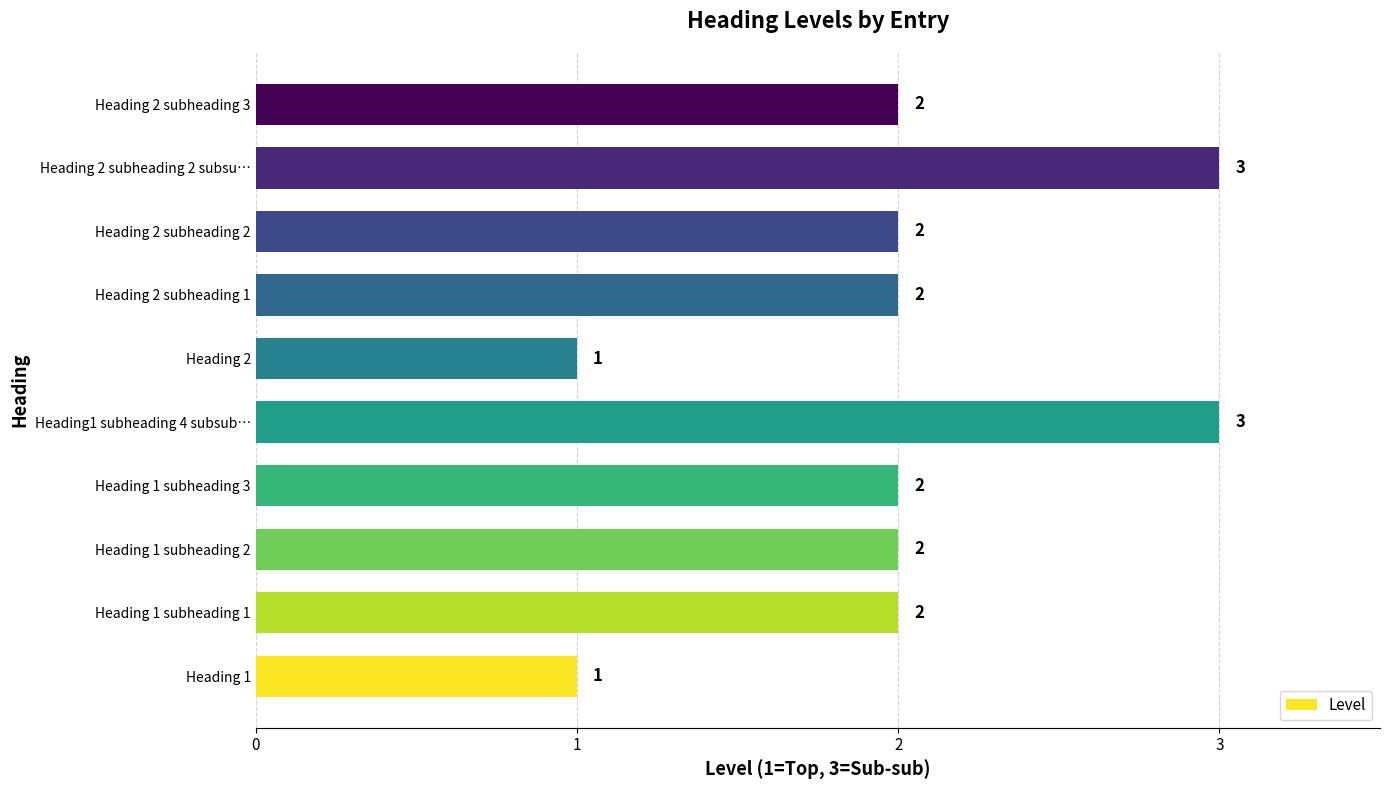

Does the chart contain any negative values?

No